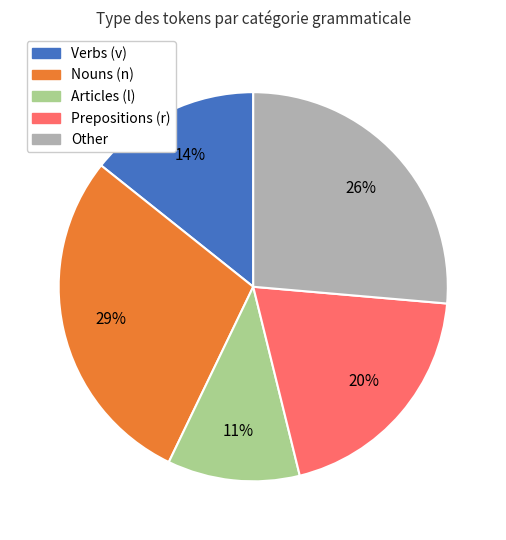

To the nearest percent, what is the average slice percentage?

20%